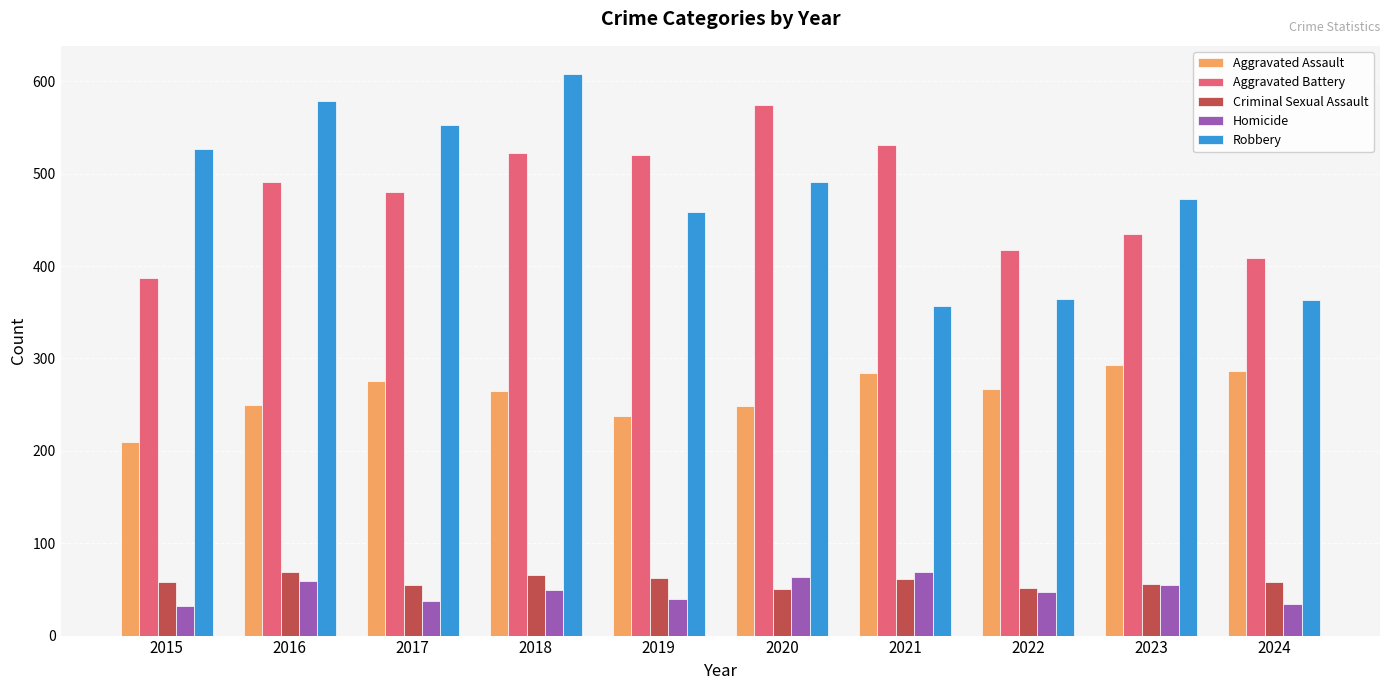

What is the difference between the second highest and second lowest values in the Robbery series?

216